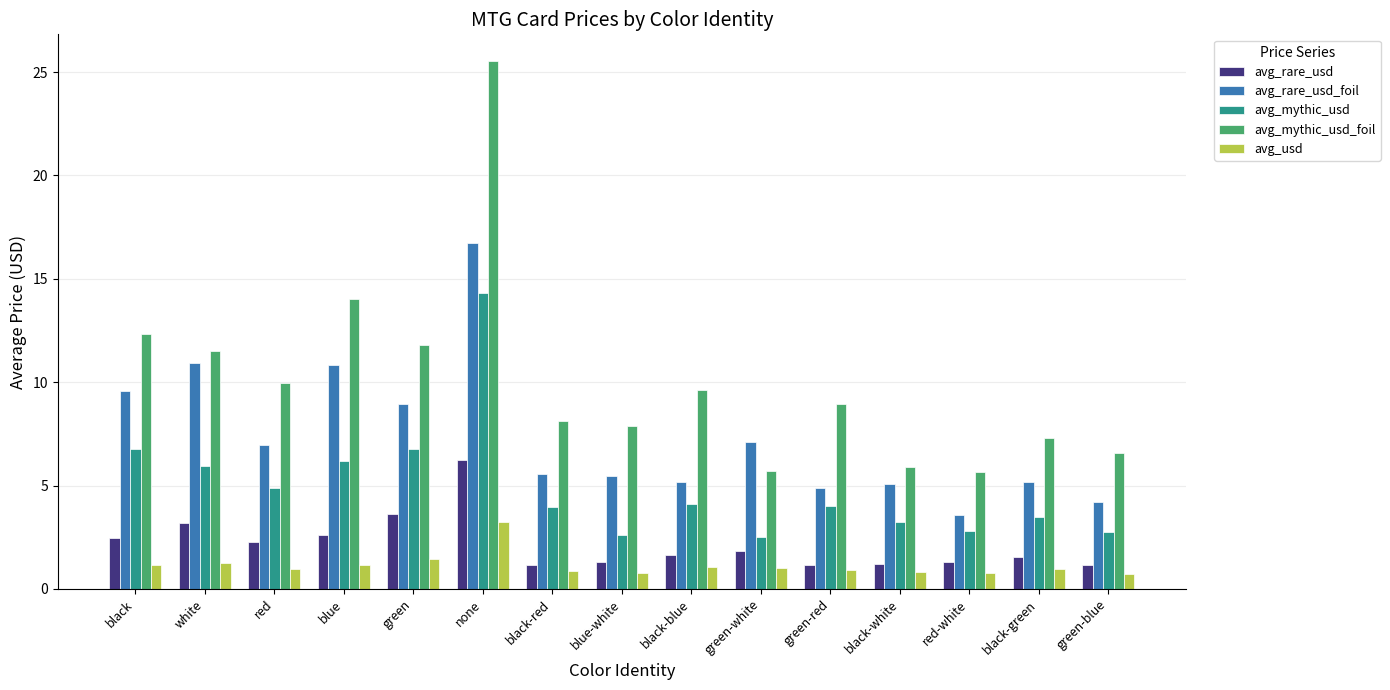

What is the lowest value of the avg_rare_usd_foil series?

3.6